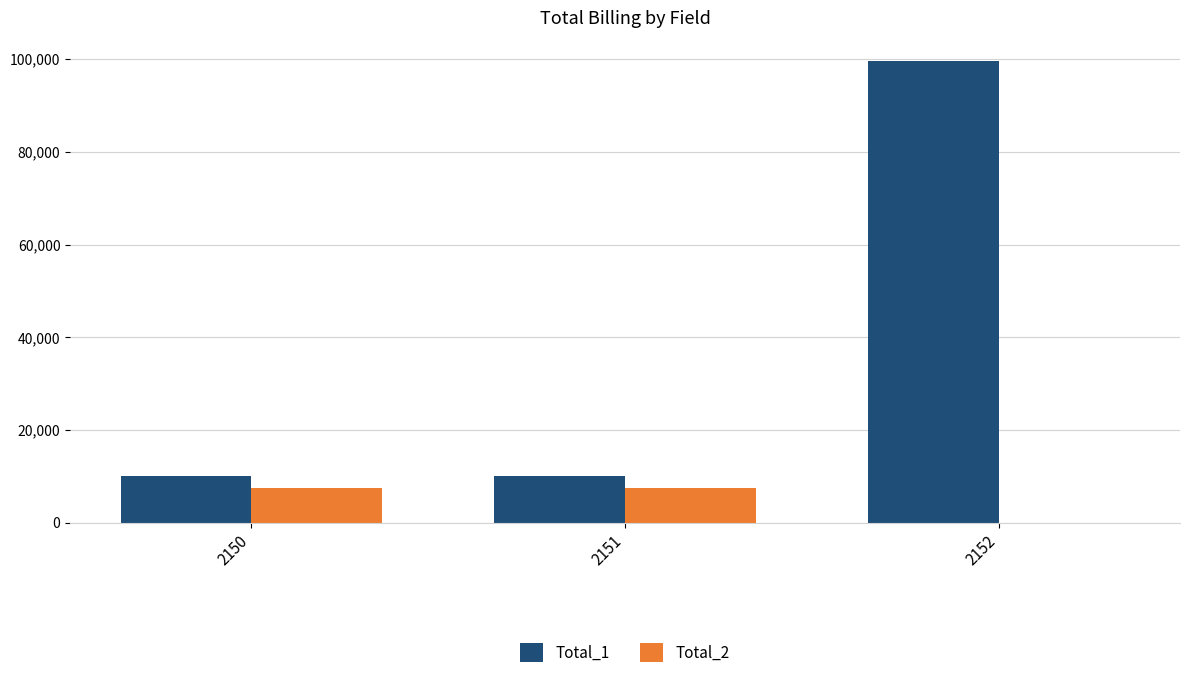

Which label corresponds to the largest value in the chart?

2152